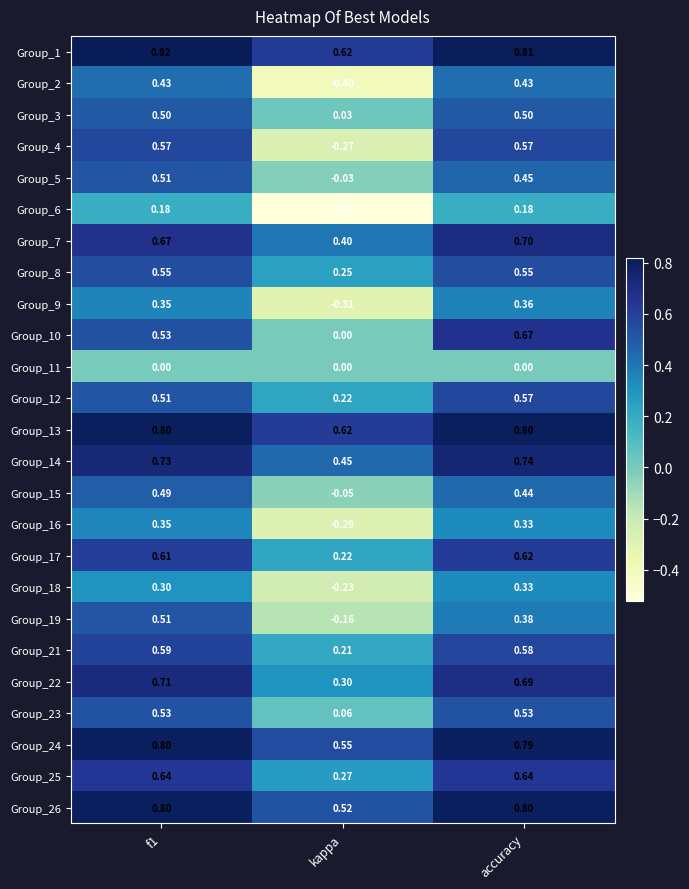

At which label does Group_1 reach its minimum?

kappa